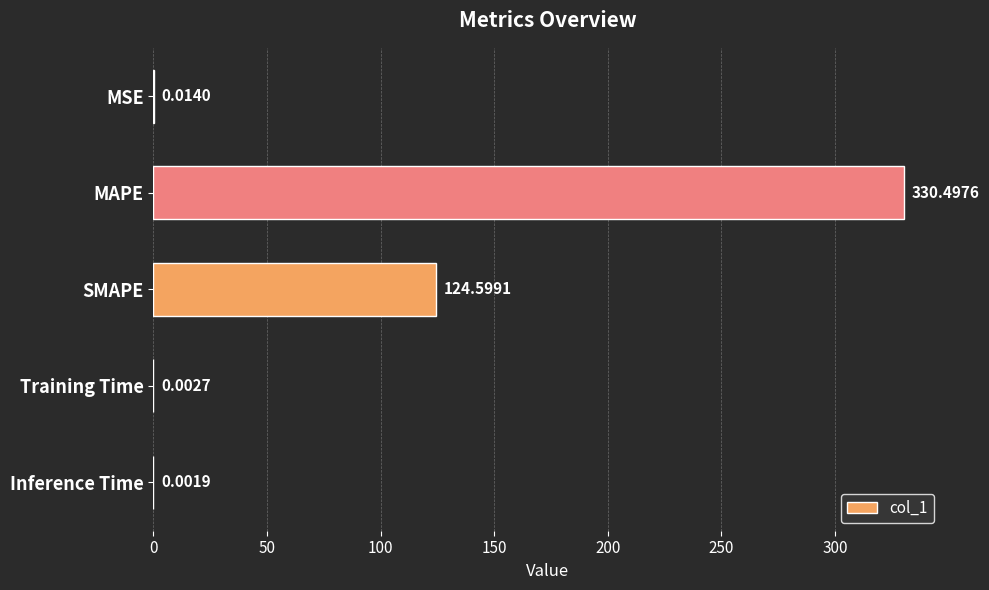

Where is the data nearest to the value 165?

SMAPE